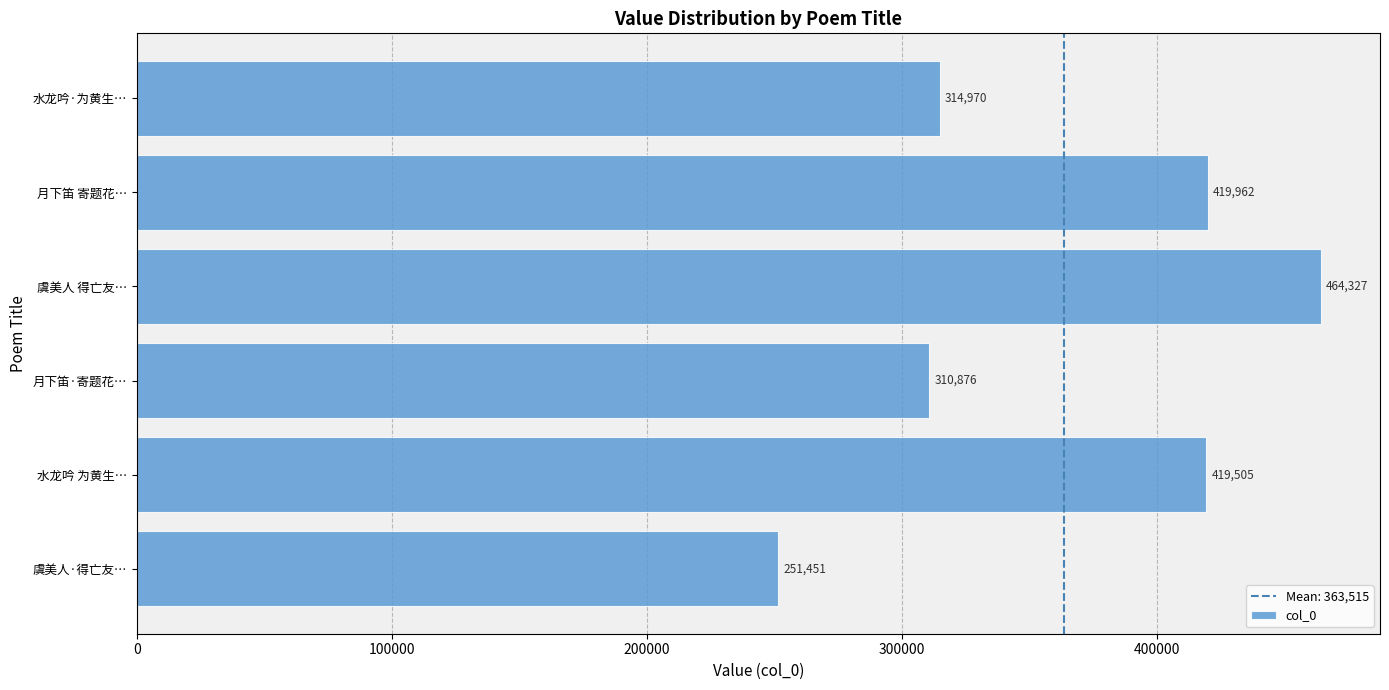

What is the maximum value shown in the chart?

464327